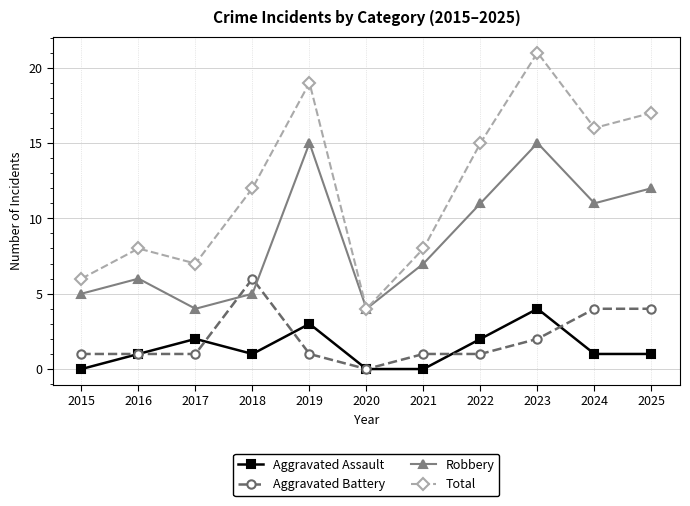

What is the average value of the Aggravated Assault series?

1